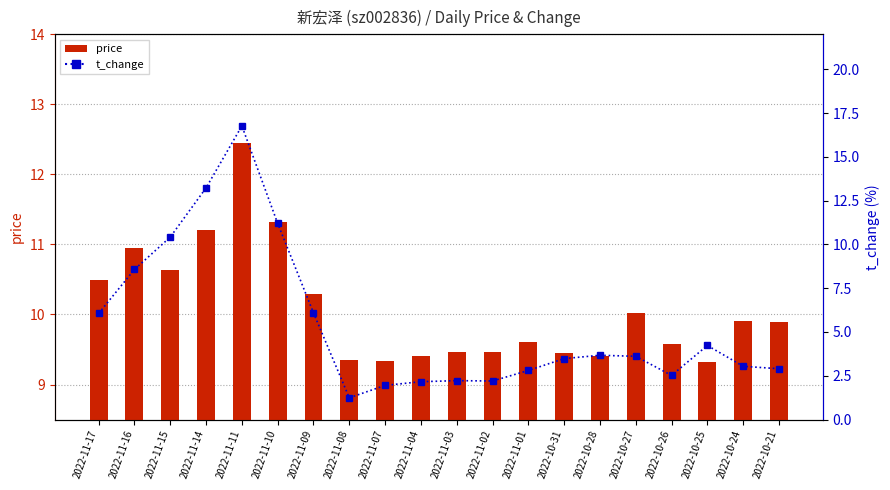

Reading left to right, transcribe all the data shown in this chart.

price: 2022-11-17=10.5	2022-11-16=10.9	2022-11-15=10.6	2022-11-14=11.2	2022-11-11=12.4	2022-11-10=11.3	2022-11-09=10.3	2022-11-08=9.3	2022-11-07=9.3	2022-11-04=9.4	2022-11-03=9.5	2022-11-02=9.5	2022-11-01=9.6	2022-10-31=9.4	2022-10-28=9.4	2022-10-27=10.0	2022-10-26=9.6	2022-10-25=9.3	2022-10-24=9.9	2022-10-21=9.9
t_change: 2022-11-17=6.1	2022-11-16=8.6	2022-11-15=10.4	2022-11-14=13.2	2022-11-11=16.8	2022-11-10=11.2	2022-11-09=6.1	2022-11-08=1.2	2022-11-07=1.9	2022-11-04=2.2	2022-11-03=2.2	2022-11-02=2.2	2022-11-01=2.8	2022-10-31=3.5	2022-10-28=3.7	2022-10-27=3.6	2022-10-26=2.5	2022-10-25=4.2	2022-10-24=3.0	2022-10-21=2.9